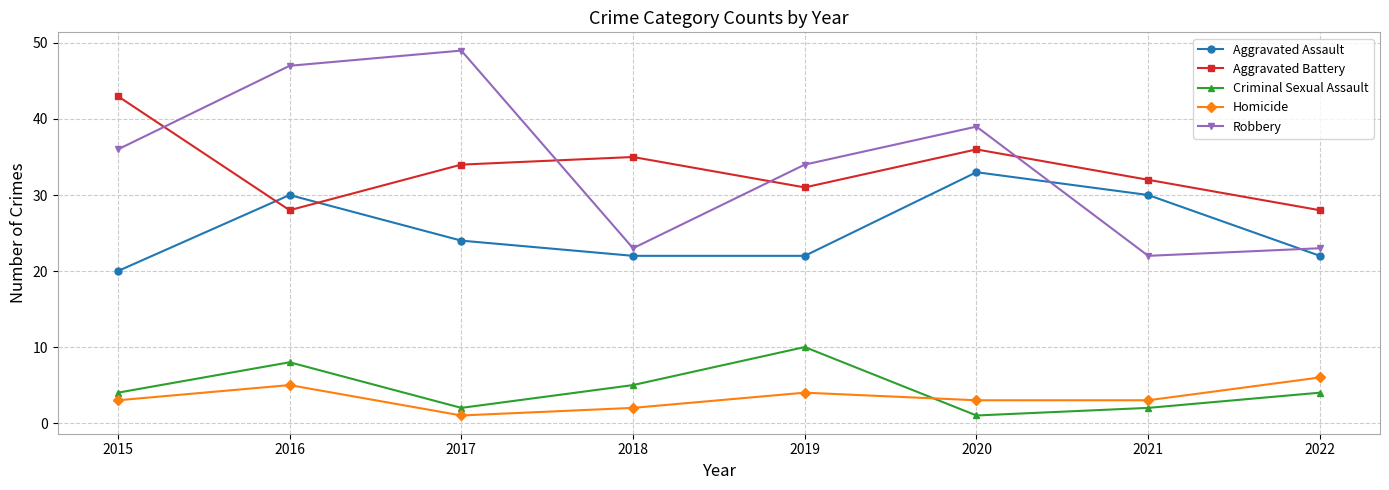

Rank the series by their maximum value, from highest to lowest.

Robbery, Aggravated Battery, Aggravated Assault, Criminal Sexual Assault, Homicide